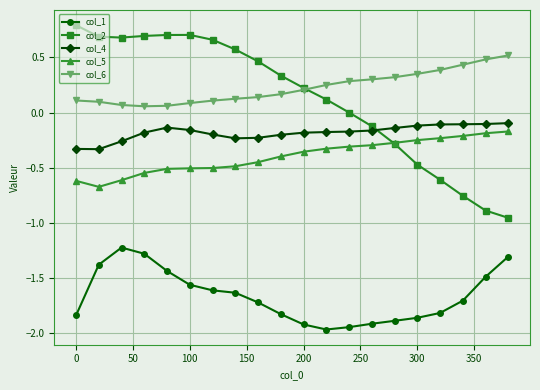

Is this an area chart (filled region under the line)?

No